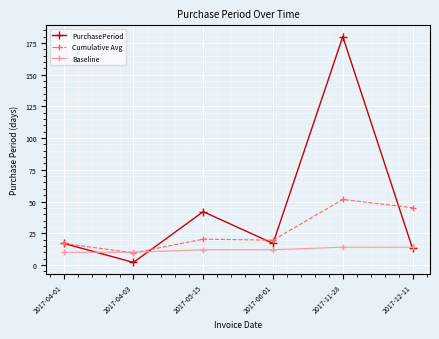

Which series has the largest range (max minus min)?

PurchasePeriod